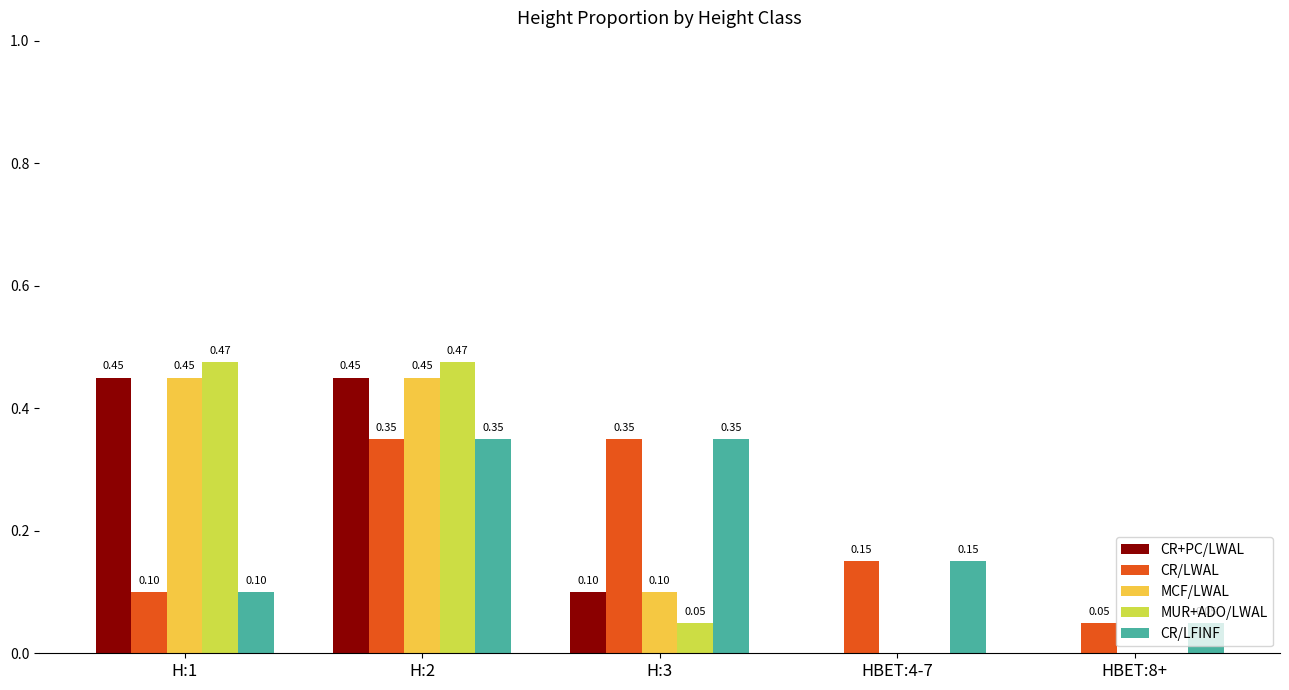

What is the total value across all series at H:1?

1.6